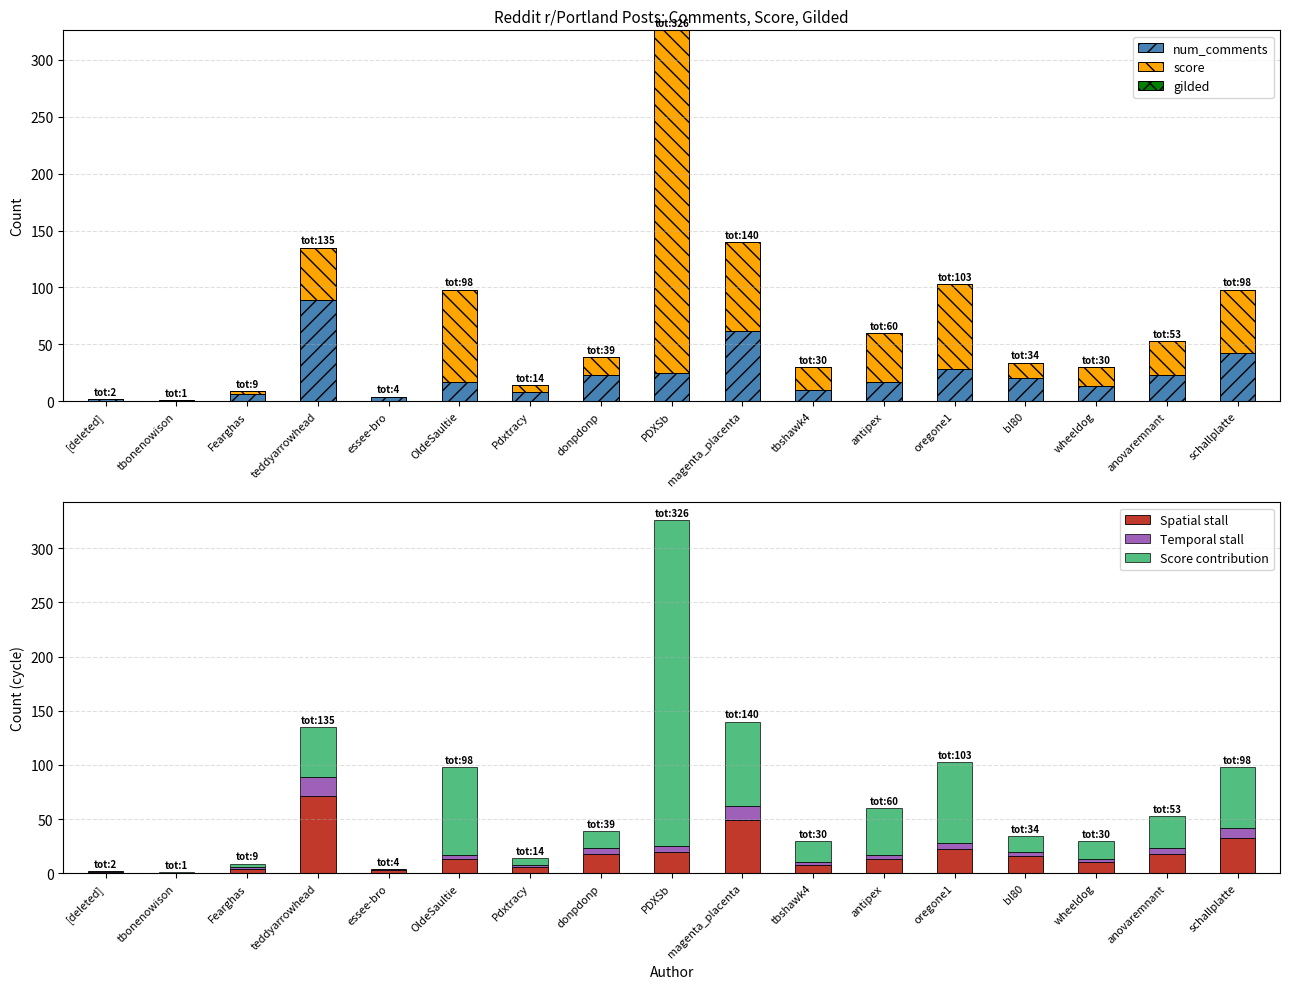

Which series has the largest range (max minus min)?

score